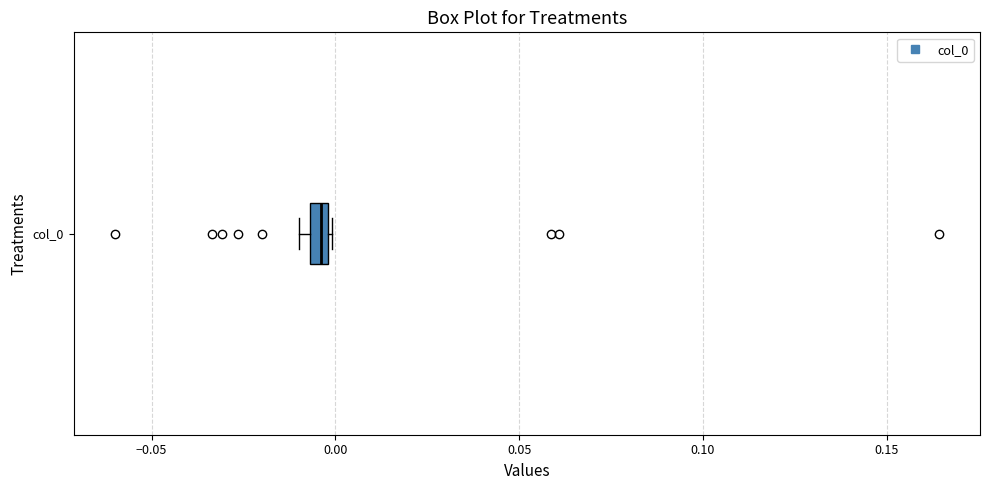

Where is the left edge of the box for col_0 on the x-axis? The values are not printed on the chart, so give them approximately, as read against the axis.

-0.005